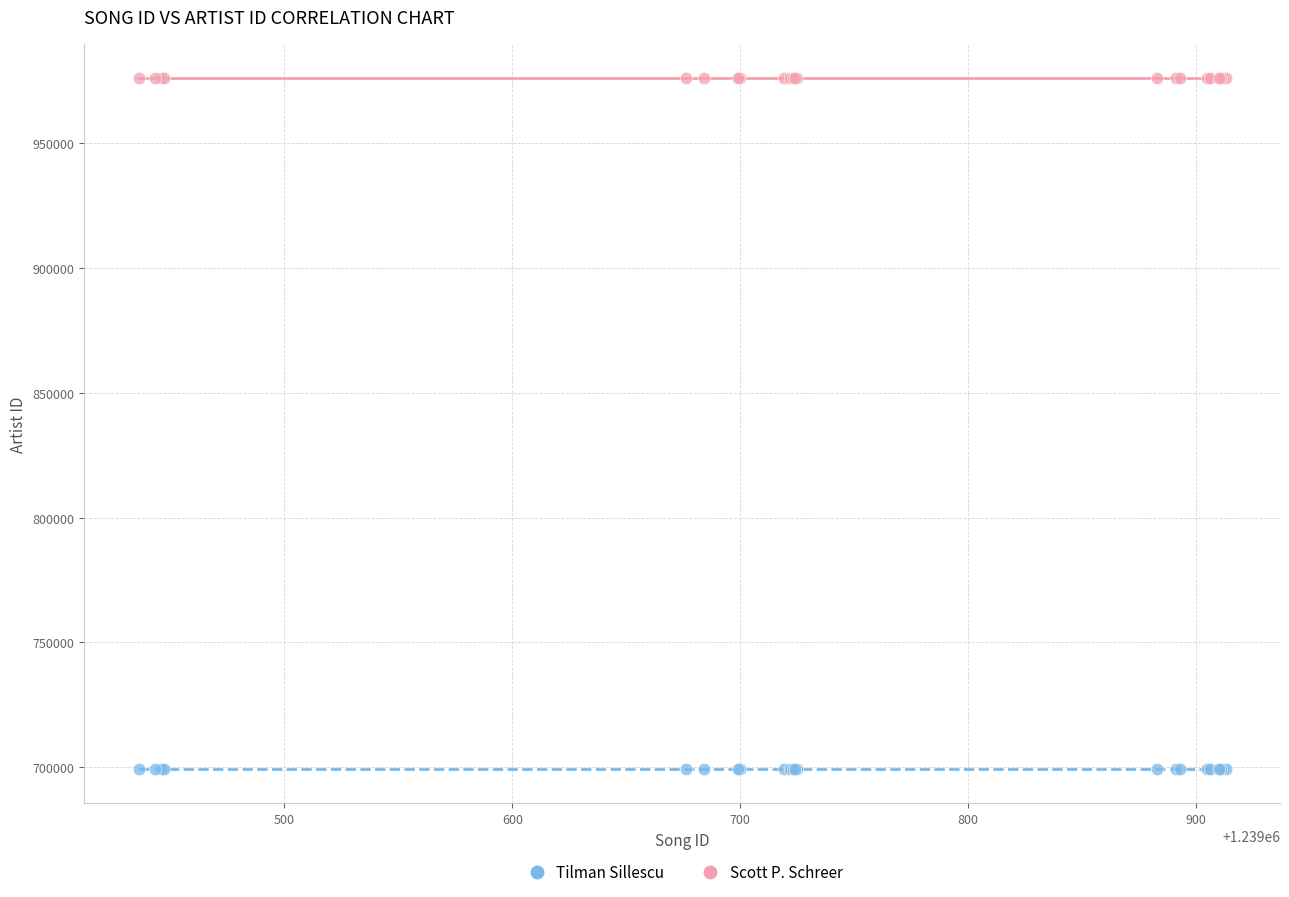

What are all the series names shown in the legend?

Tilman Sillescu, Scott P. Schreer